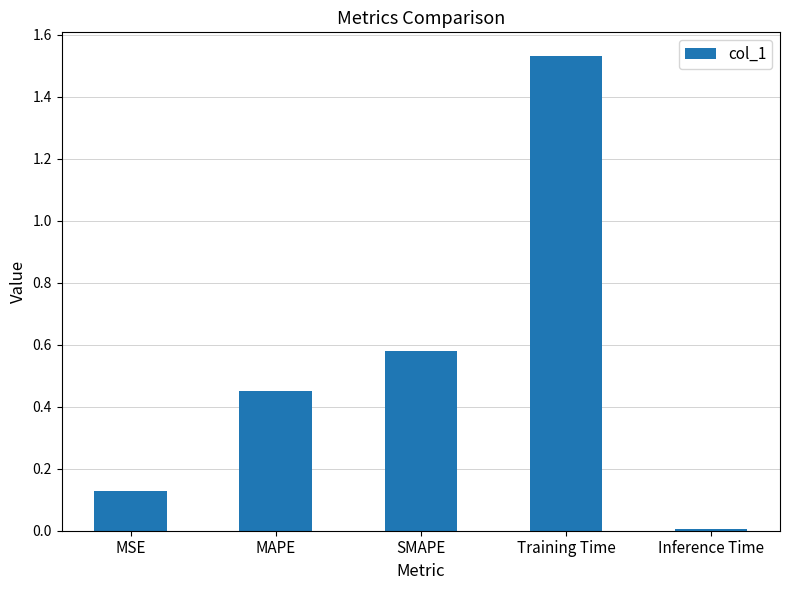

Does the chart contain any negative values?

No